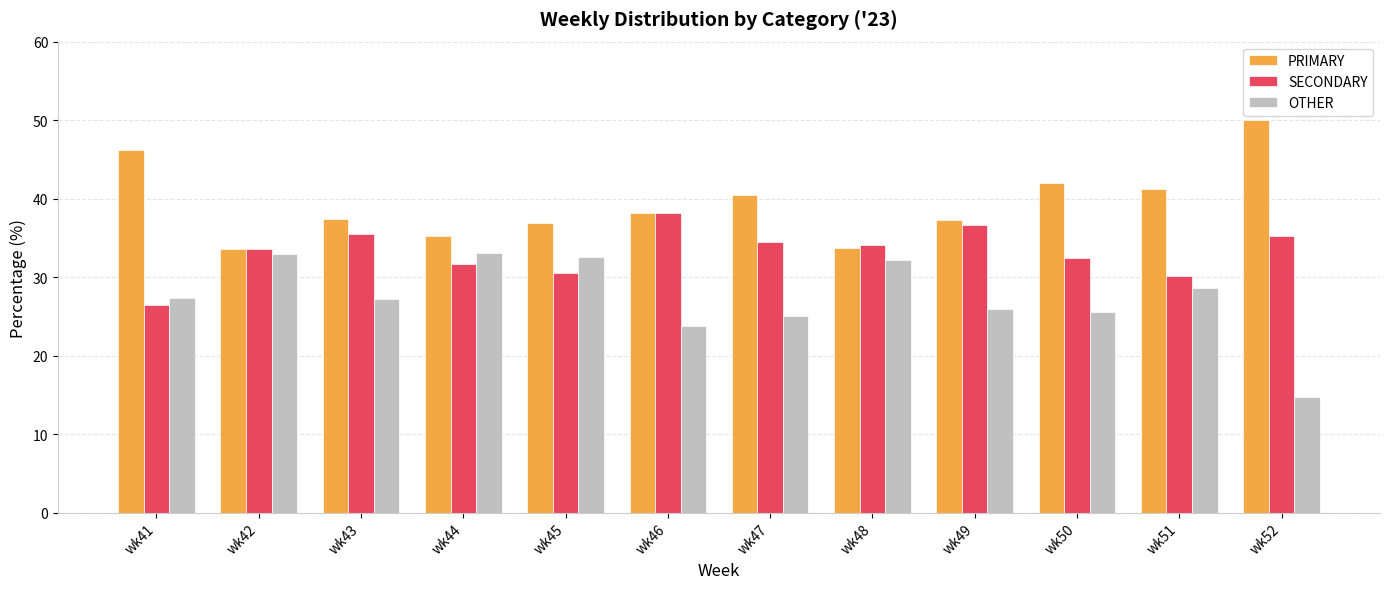

What is the maximum value shown in the chart?

50.0